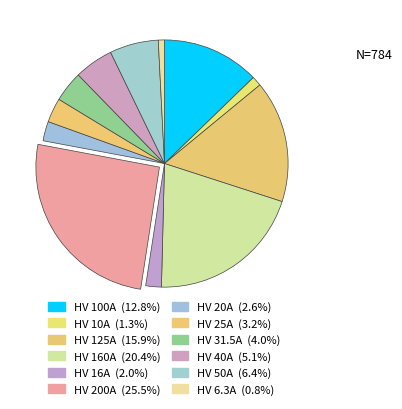

The HV 160A slice represents 20% of the pie. True or false?

True